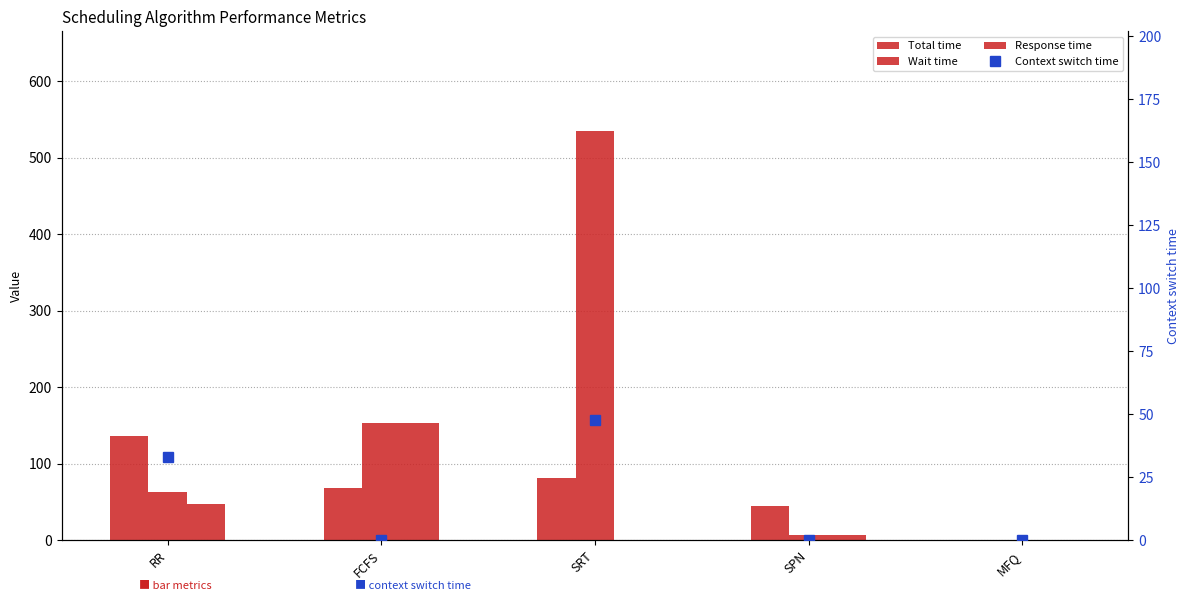

What is the difference between the Context switch time values at MFQ and RR?

33